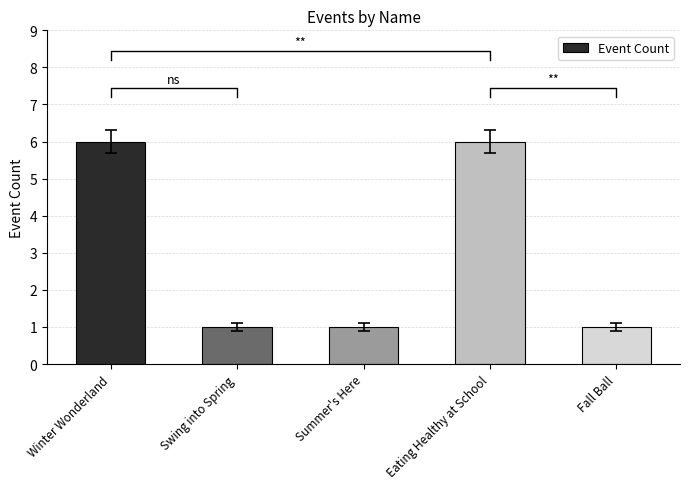

How many values are between 1 and 6?

5